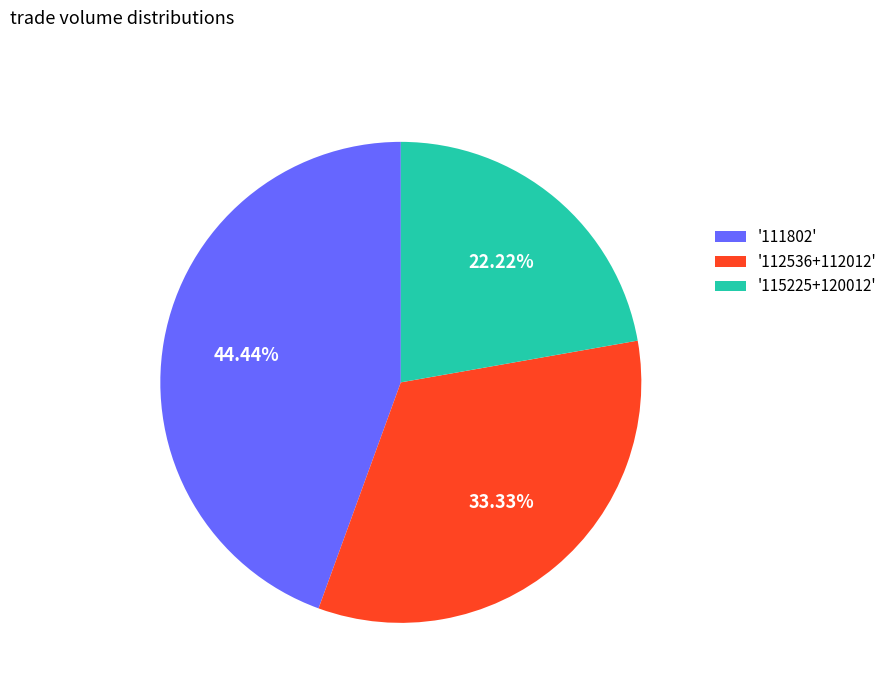

Rank the categories by value from highest to lowest.

'111802', '112536+112012', '115225+120012'